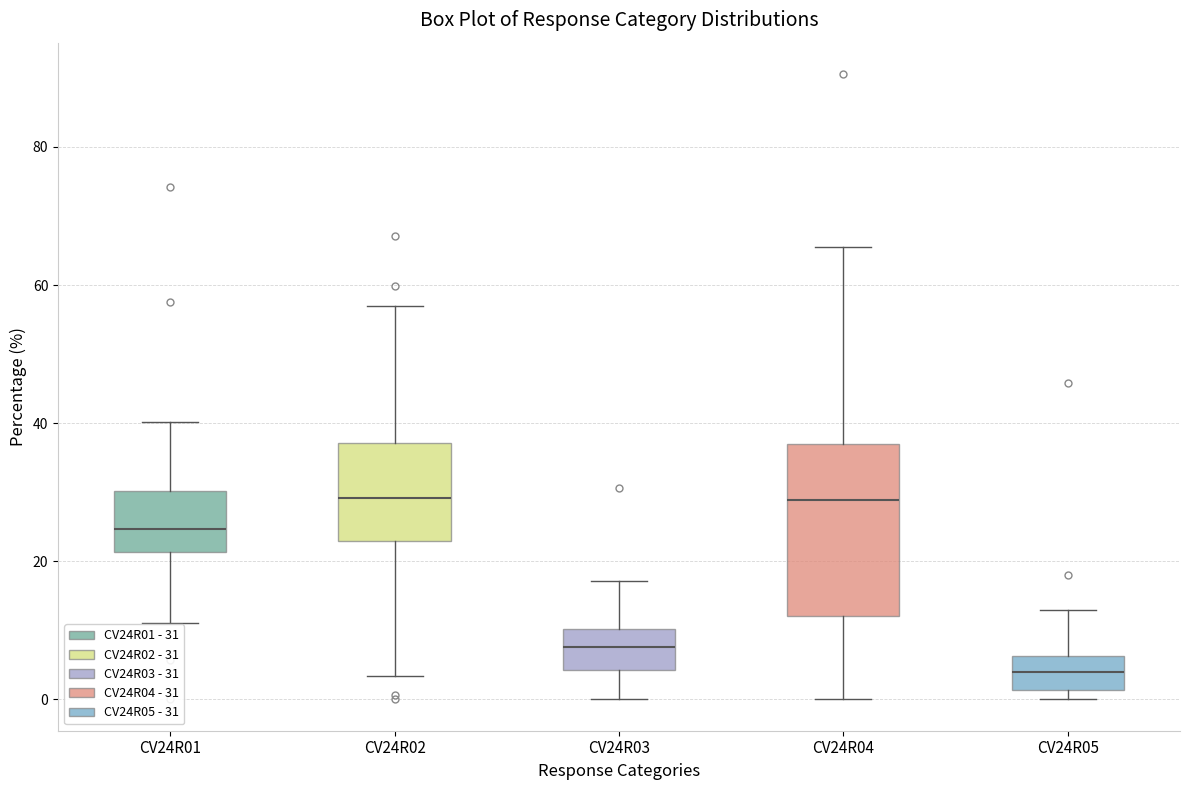

Where does the lower whisker of the box for CV24R04 end on the y-axis? The values are not printed on the chart, so give them approximately, as read against the axis.

0